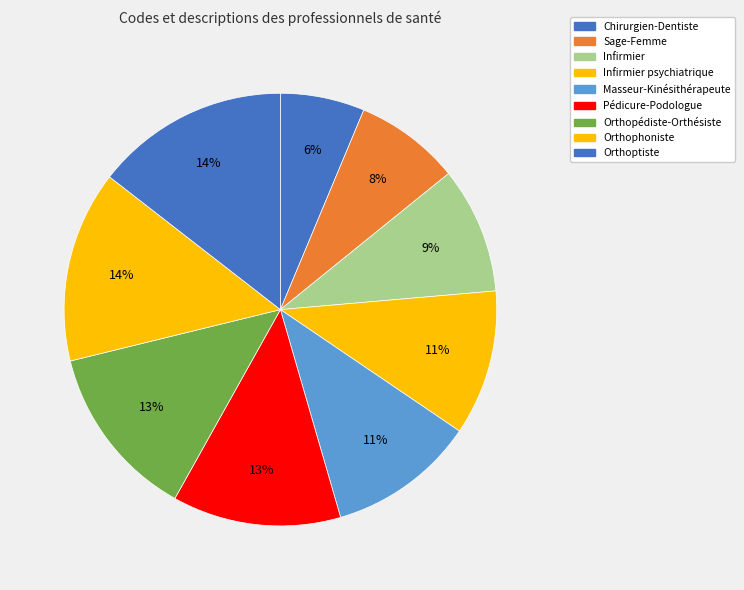

Is there a majority slice in this chart?

No